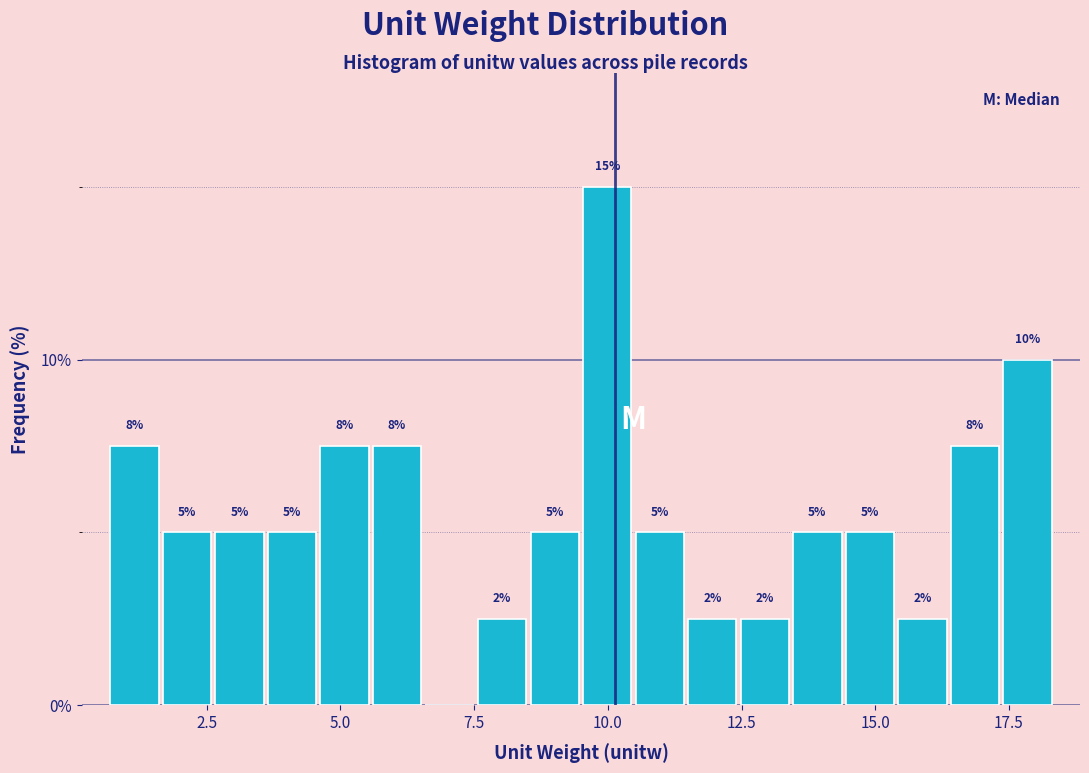

Around what value on the x-axis is the tallest bar? Give the approximate position of its centre, as read against the axis.

10.0